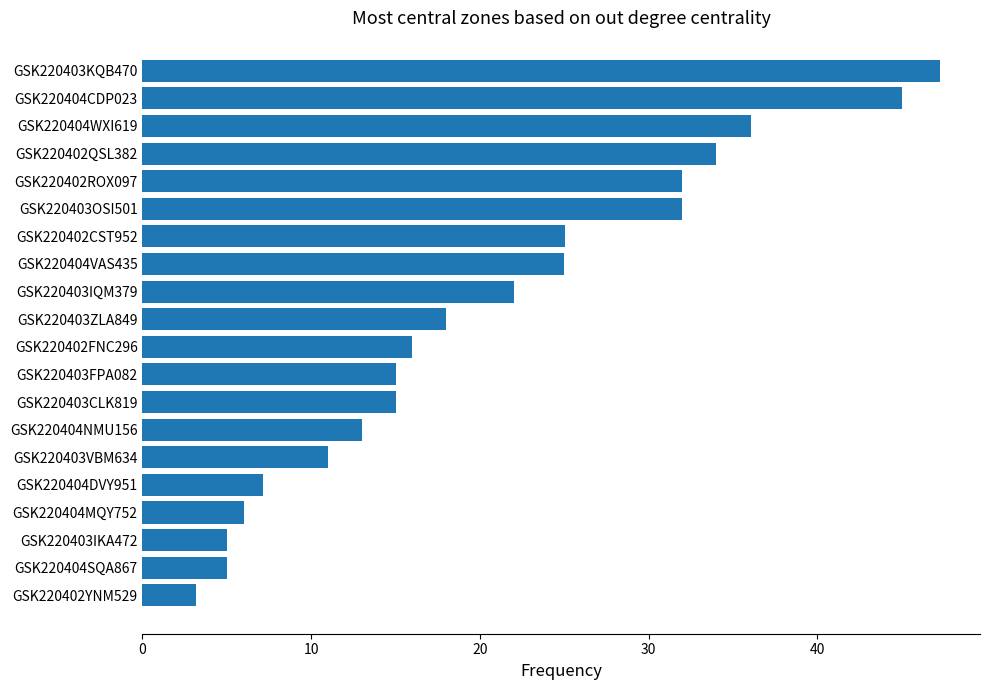

Approximately how many times larger is the value at GSK220403CLK819 compared to GSK220404NMU156?

1.2